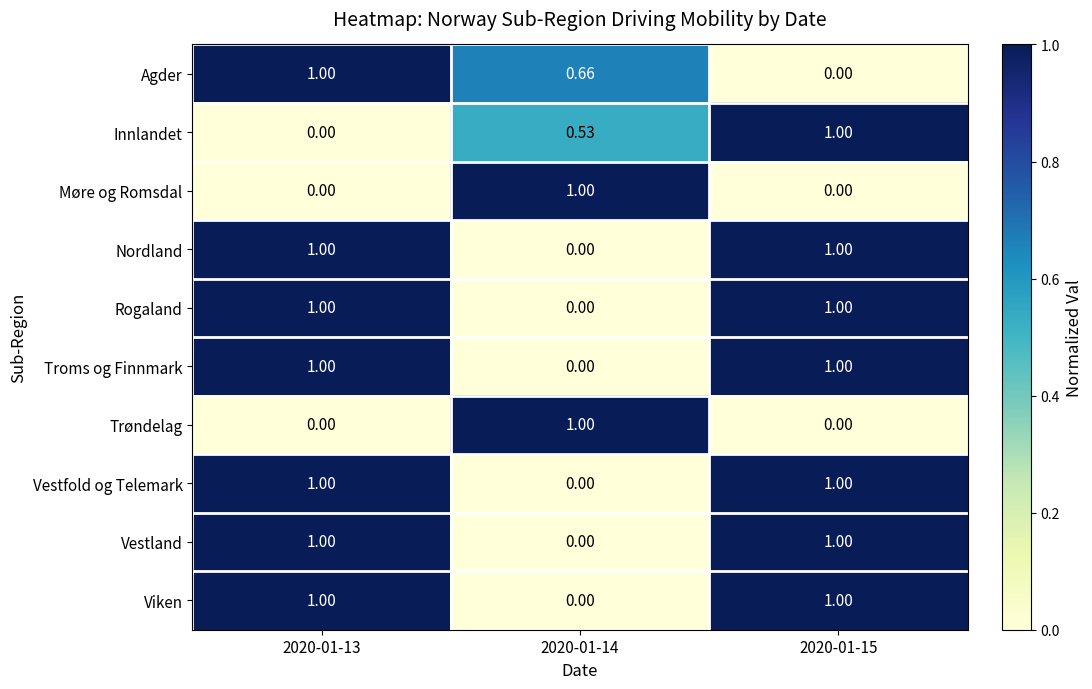

Is the value of Nordland at 2020-01-15 greater than the value of Vestfold og Telemark at 2020-01-14?

Yes